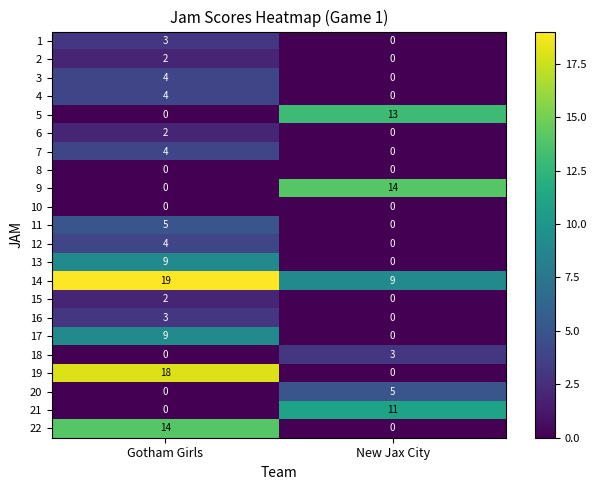

What is the spread (max minus min) of values at Gotham Girls?

19